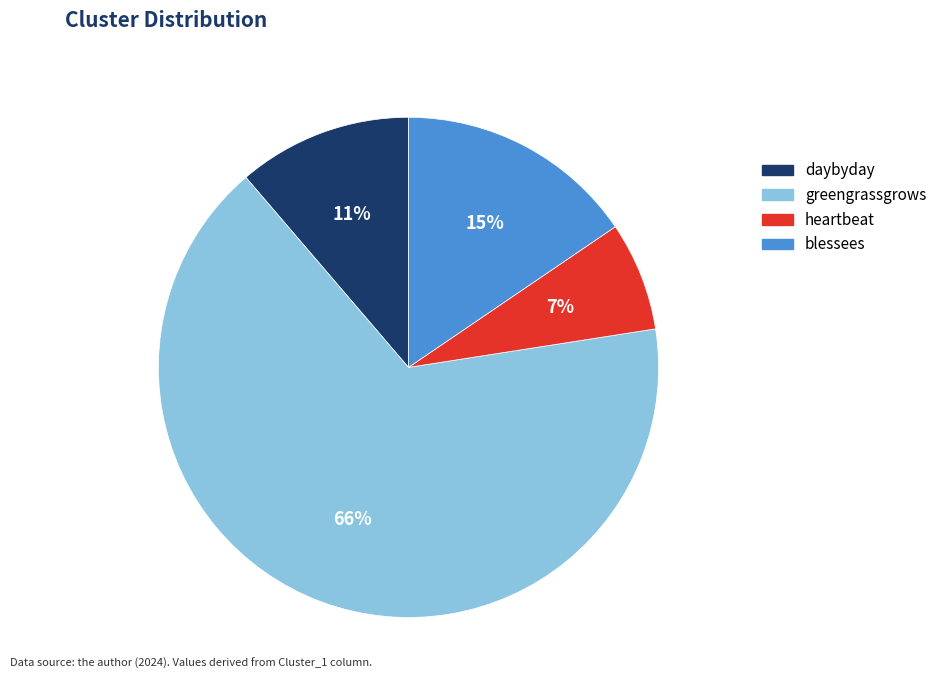

The daybyday slice represents 4% of the pie. True or false?

False